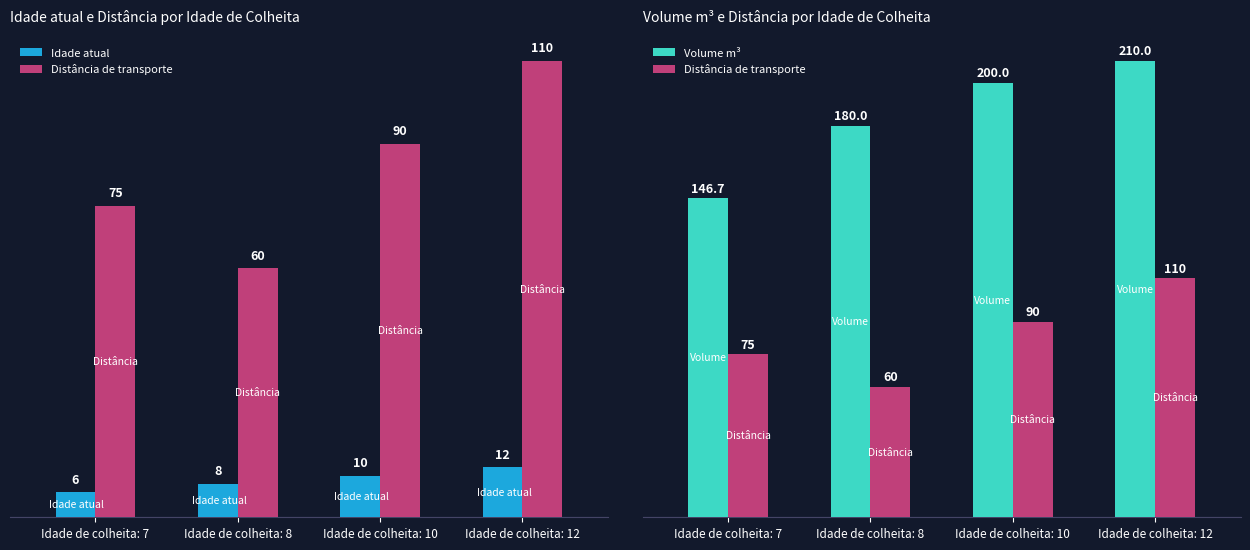

What is the value of the Volume m³ bar at the 1st from the left?

146.7